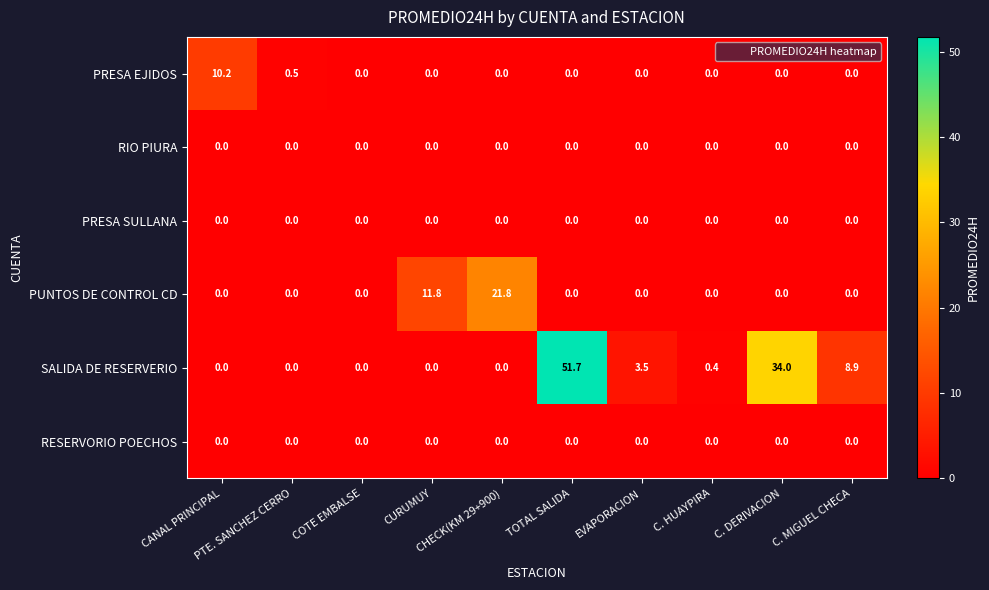

Which series has the largest total across all categories?

SALIDA DE RESERVERIO